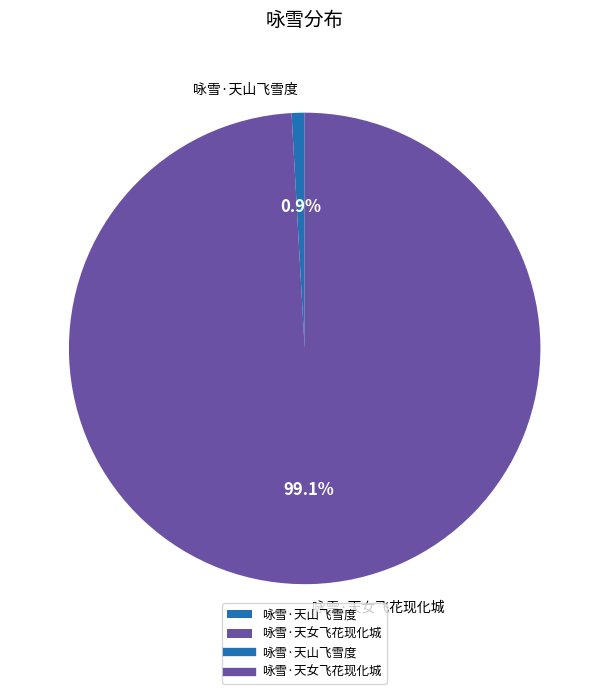

How much of the chart is everything except 咏雪·天山飞雪度?

99.1%